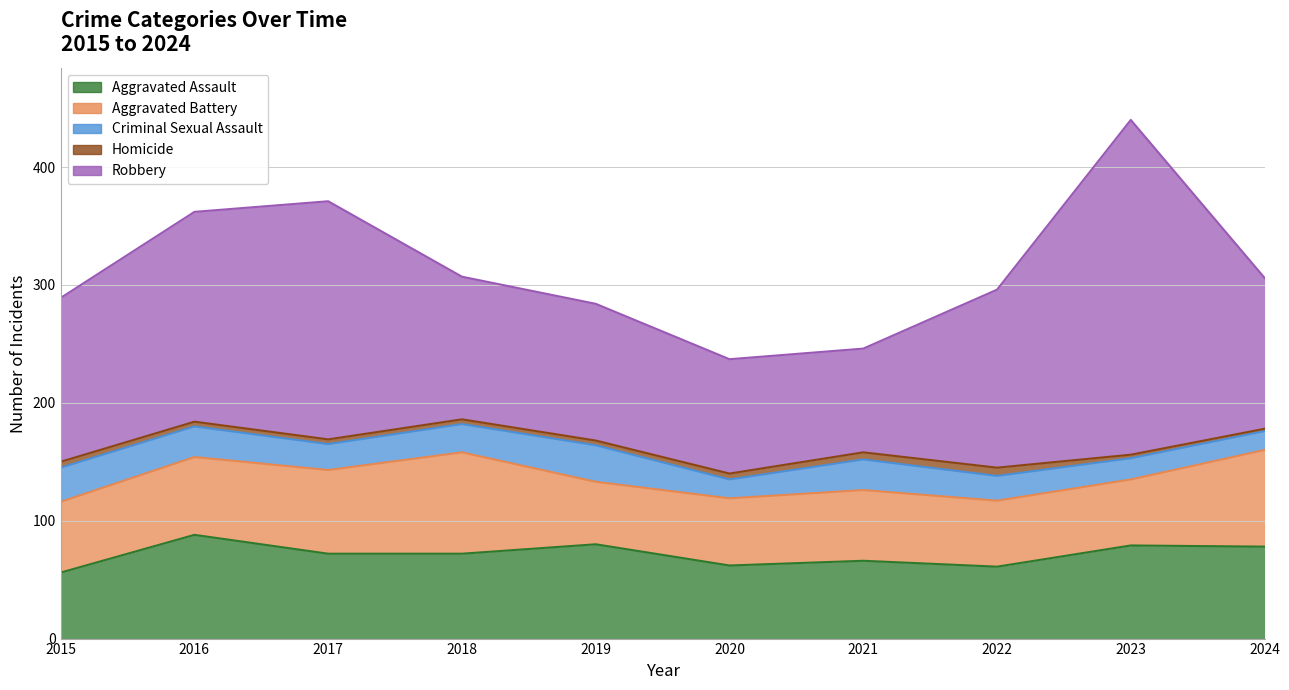

True or false: Criminal Sexual Assault has more than 0 points higher than both neighbors.

True